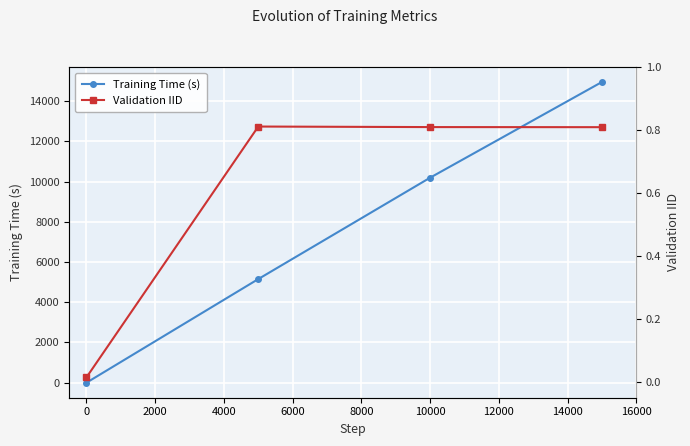

How many lines are shown in the chart?

2